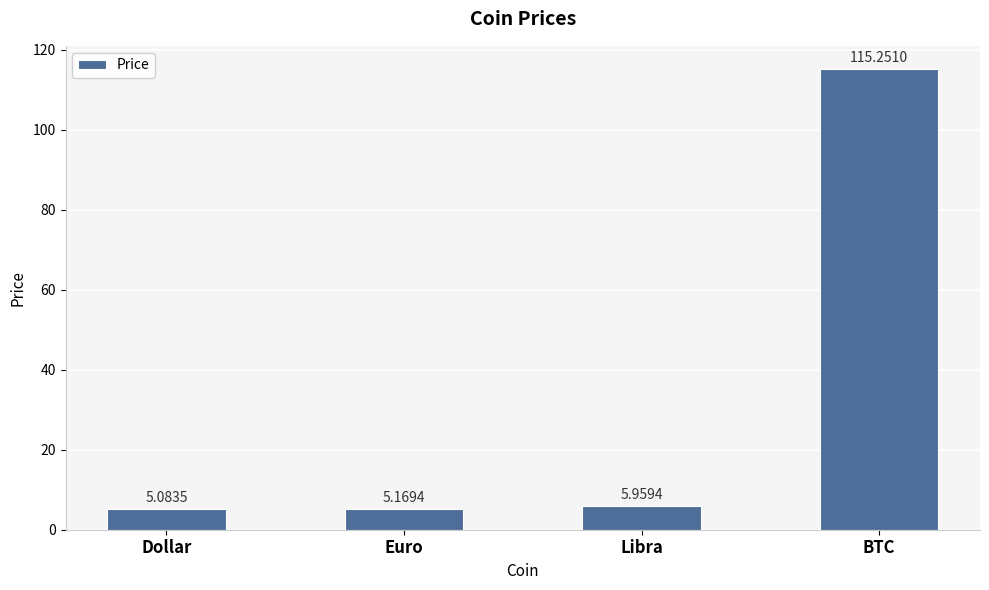

Where is the data nearest to the value 60?

Libra